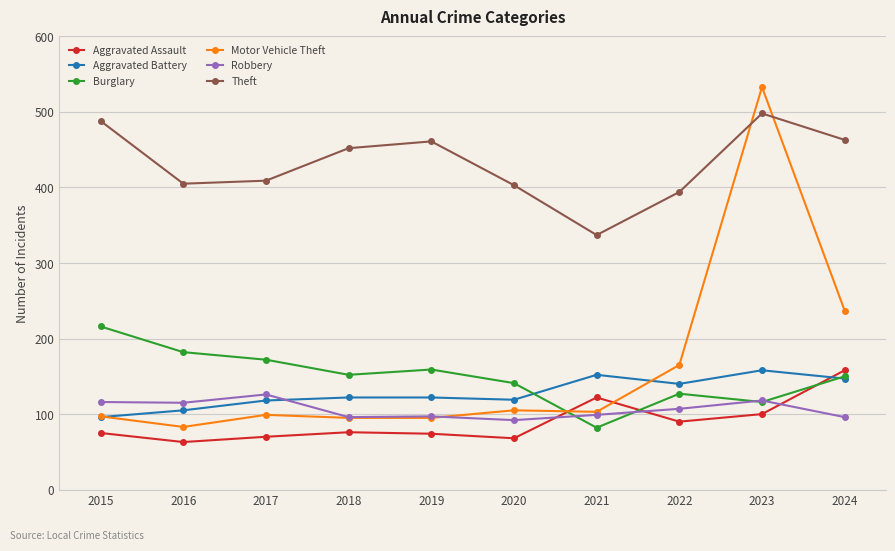

Is this an area chart (filled region under the line)?

No